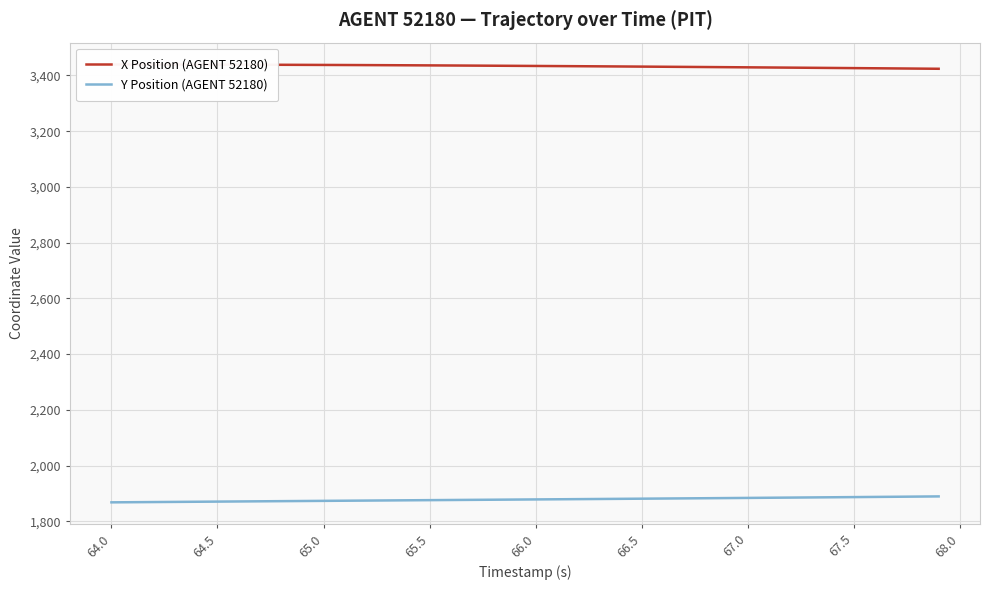

At how many categories does at least one series exceed 3243?

40